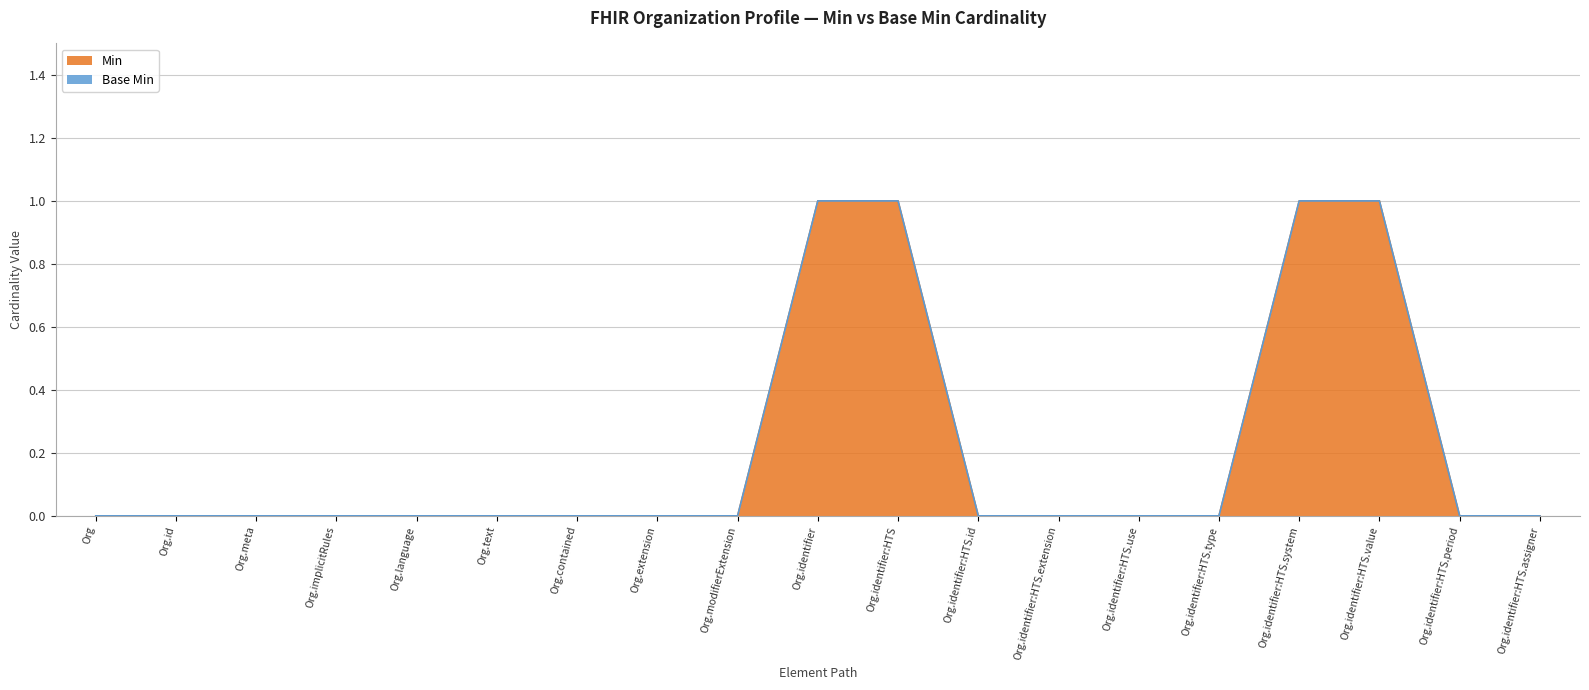

The value of Min at Org.identifier:HTS.period is 0. True or false?

True